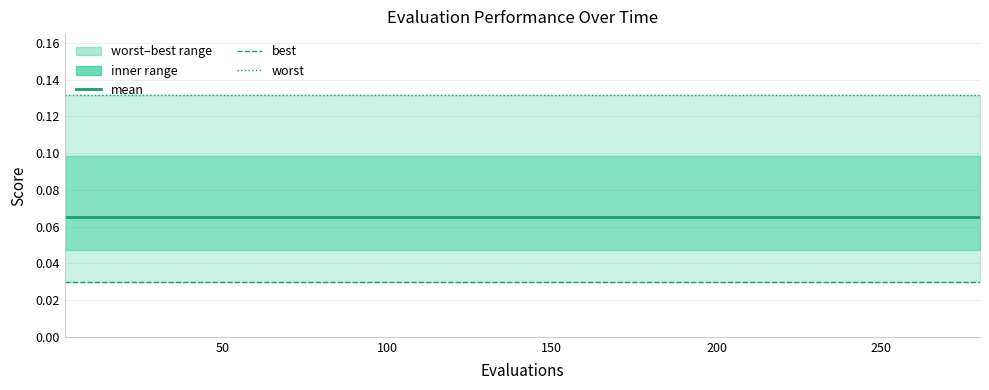

True or false: best and mean intersect in this chart.

False